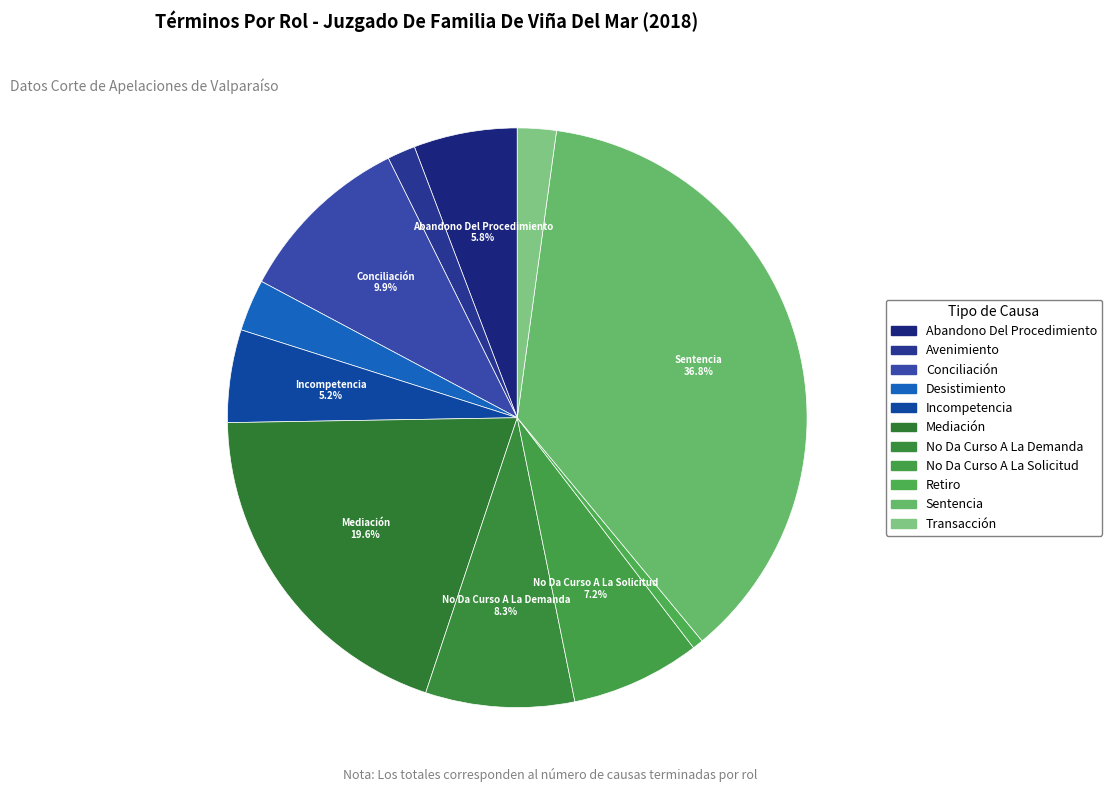

Which category has the smallest portion of the pie?

Retiro